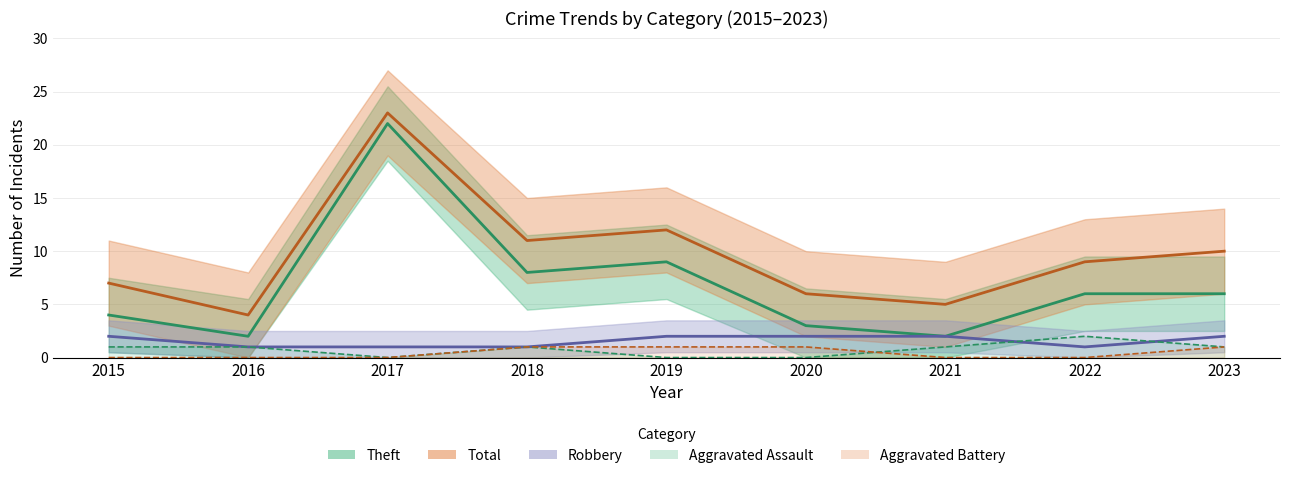

At which category is the sum across all series the highest?

2017